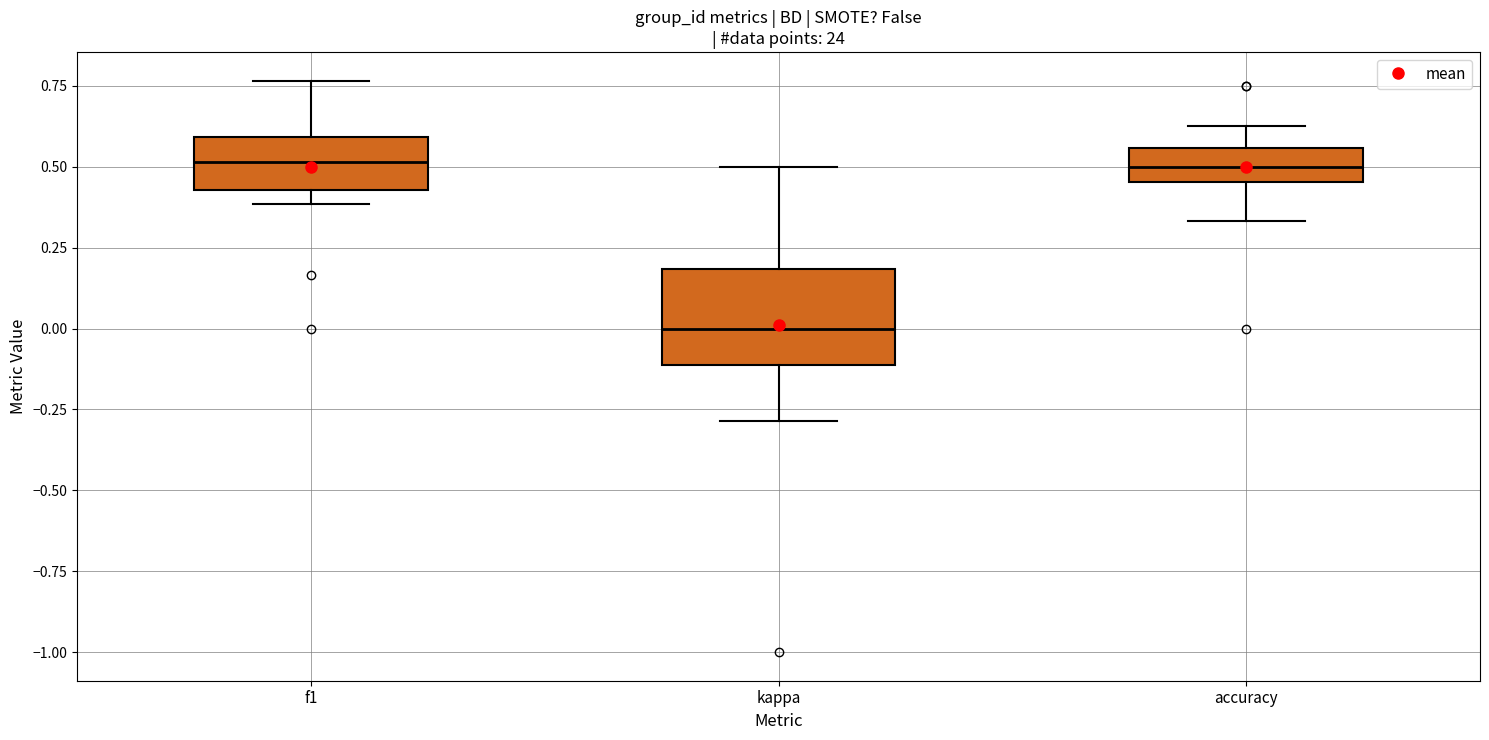

Which box has the lowest median line?

kappa